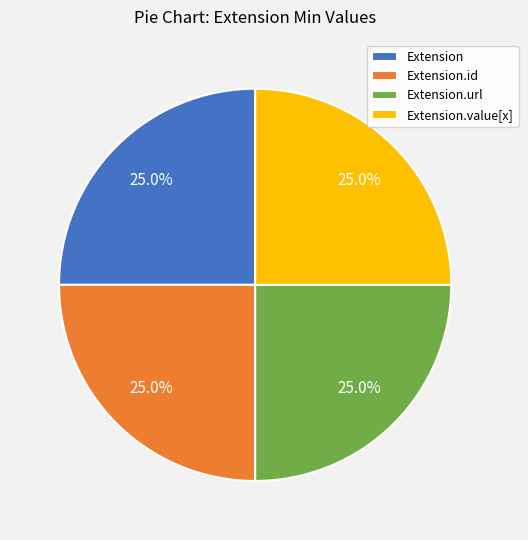

Does any single category account for the majority?

No